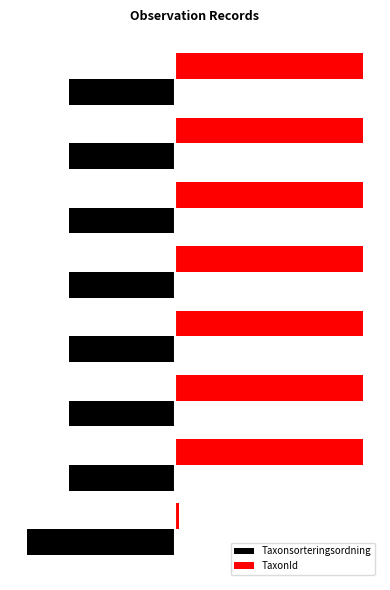

Which series has the largest range (max minus min)?

TaxonId